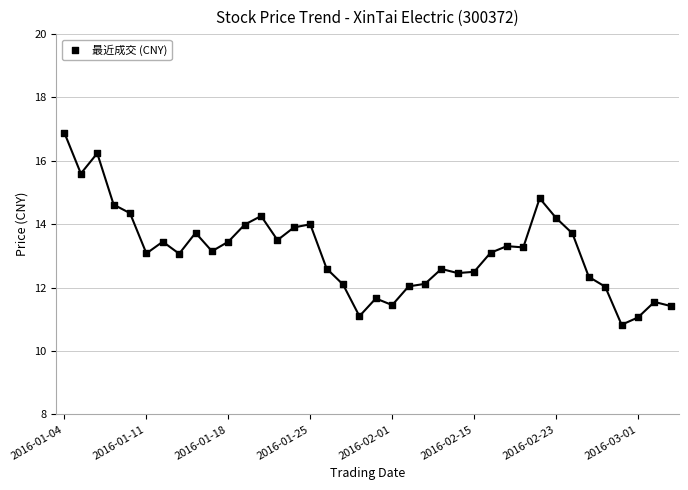

How many points are shown in the scatter plot?

38